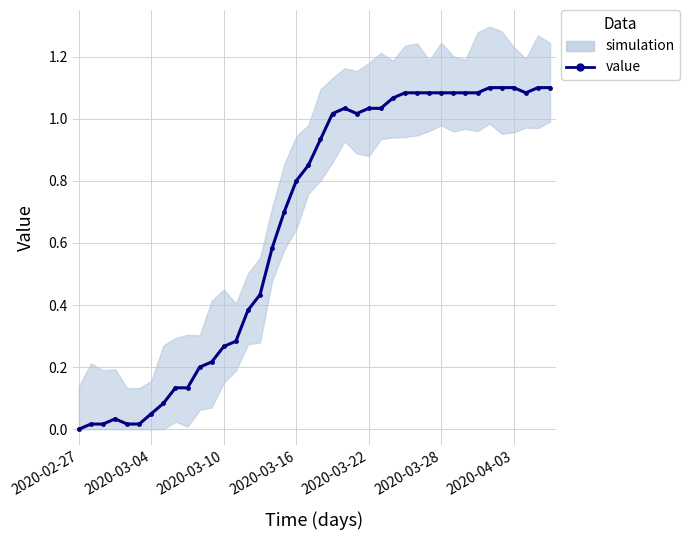

What is the average value?

0.7